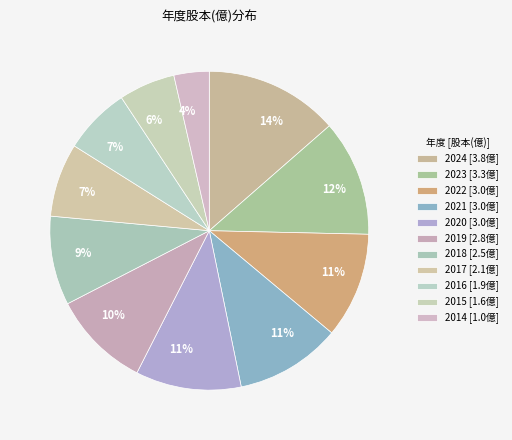

To the nearest percent, what is the combined percentage of 2017 and 2018?

16%